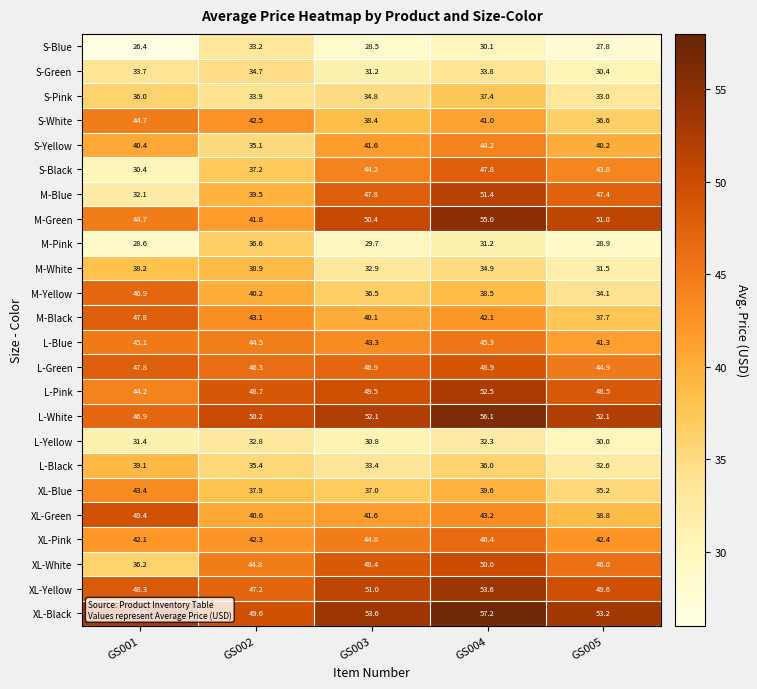

How many data points does each series have?

5